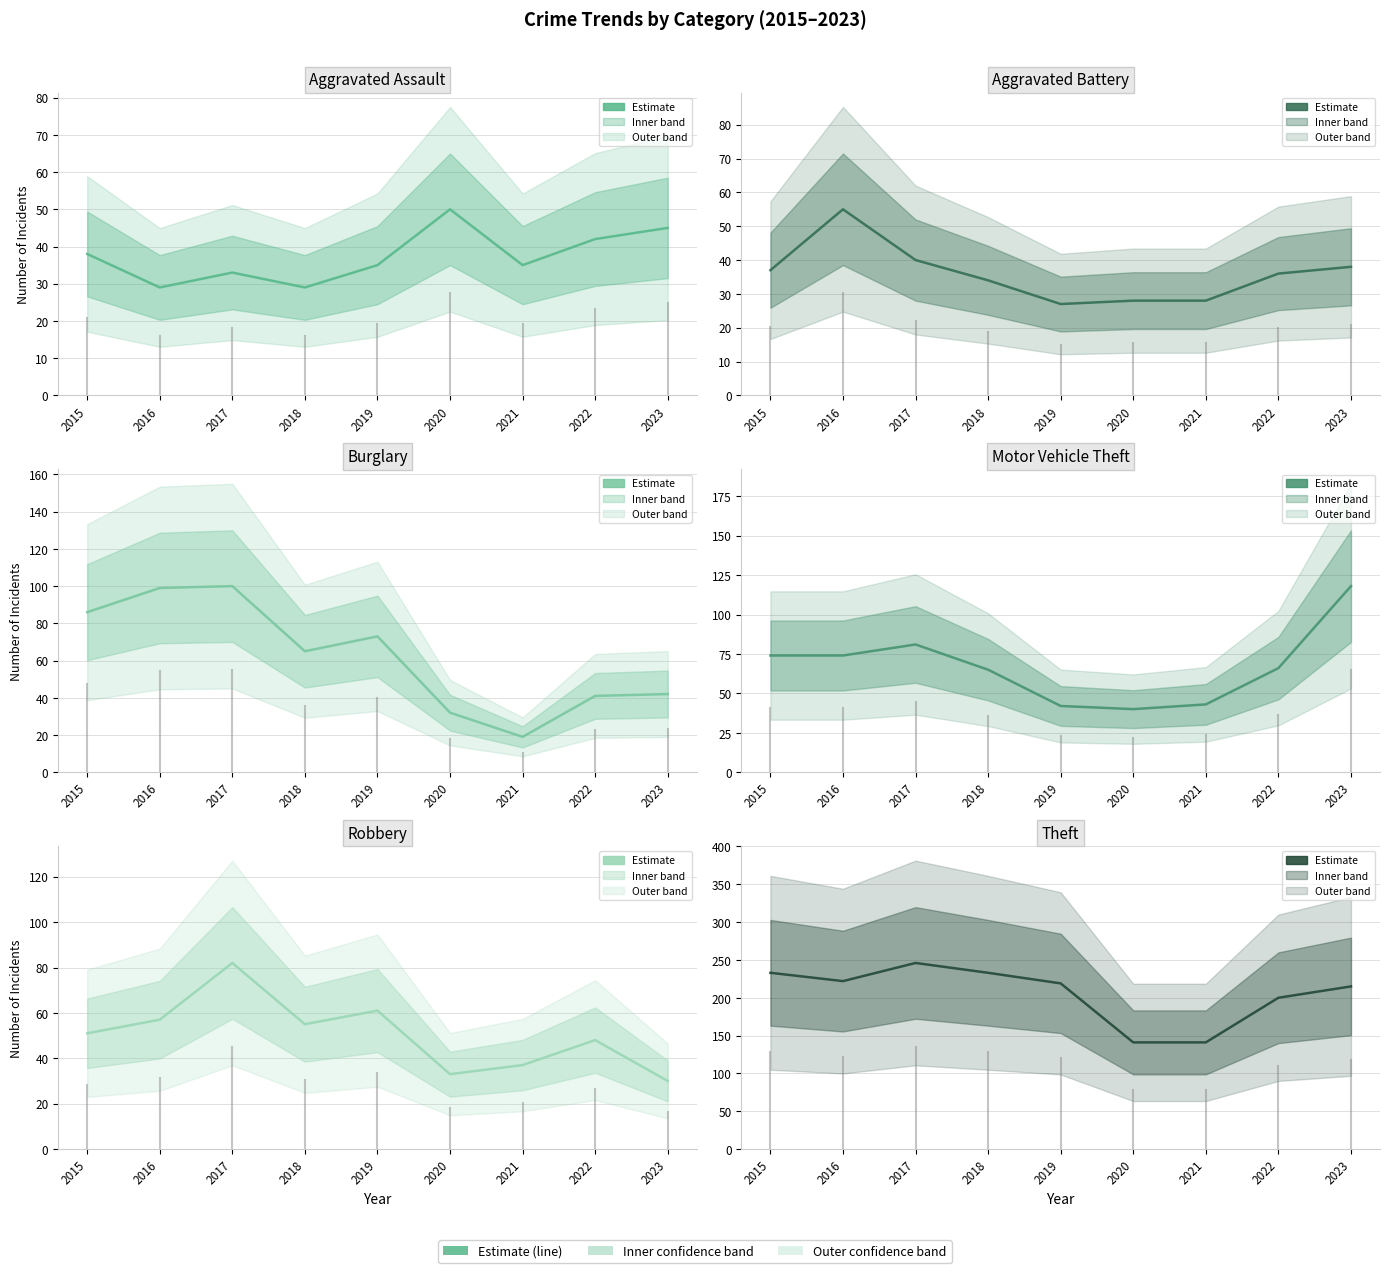

At which label is Aggravated Assault closest to 39?

2015